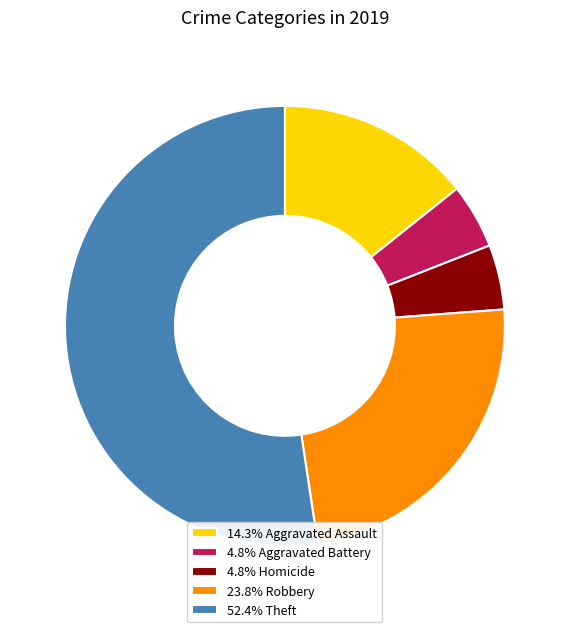

Approximately how many times larger is the value at 4.8% Homicide compared to 4.8% Aggravated Battery?

1.0